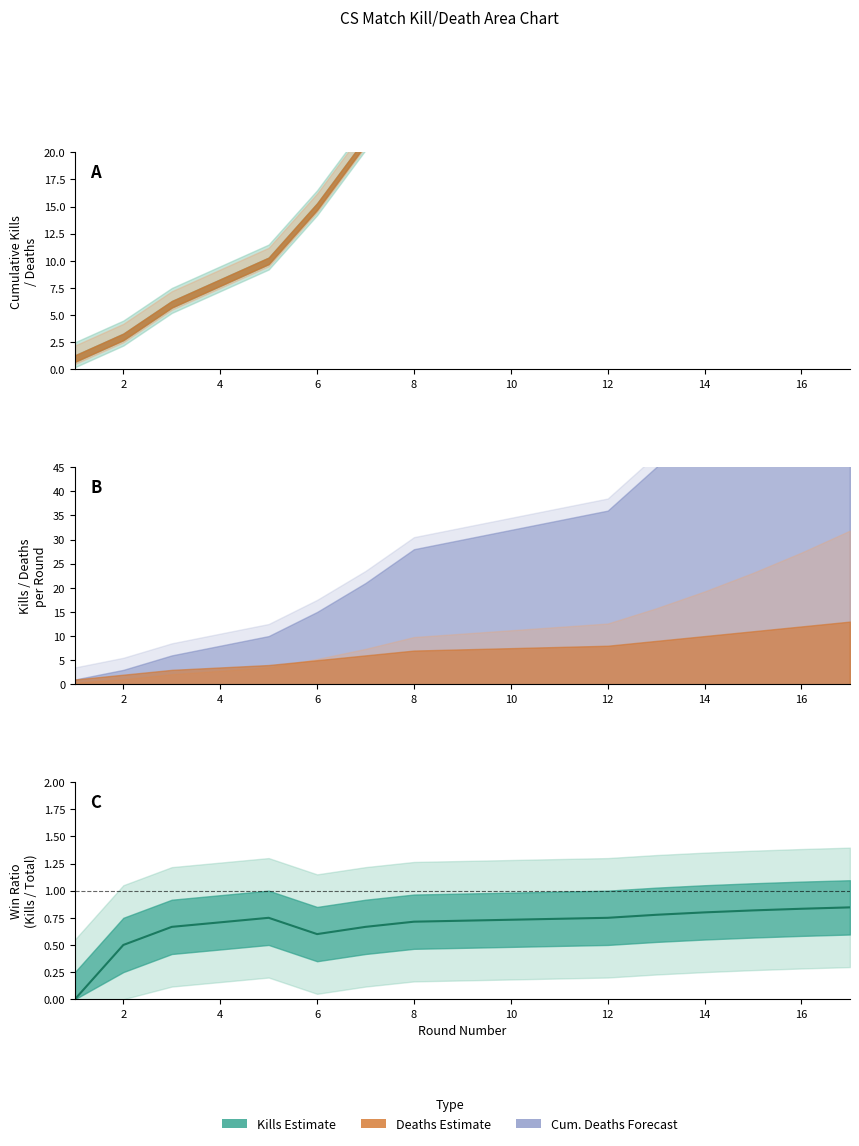

True or false: the data shows 0.7 at 10.

True